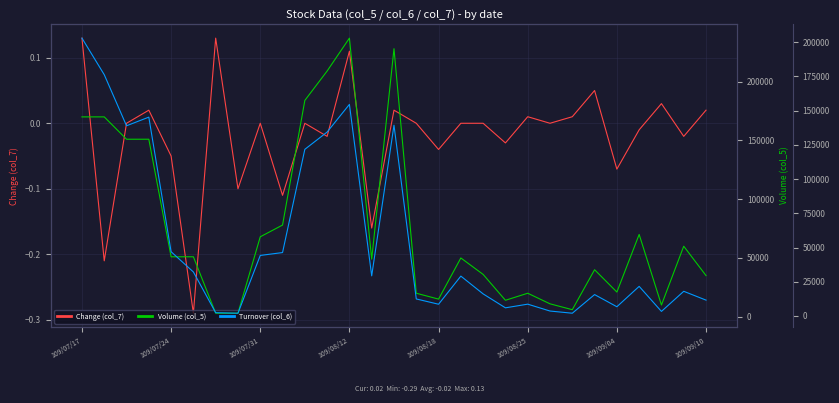

Does the chart display data point markers on the line(s)?

No